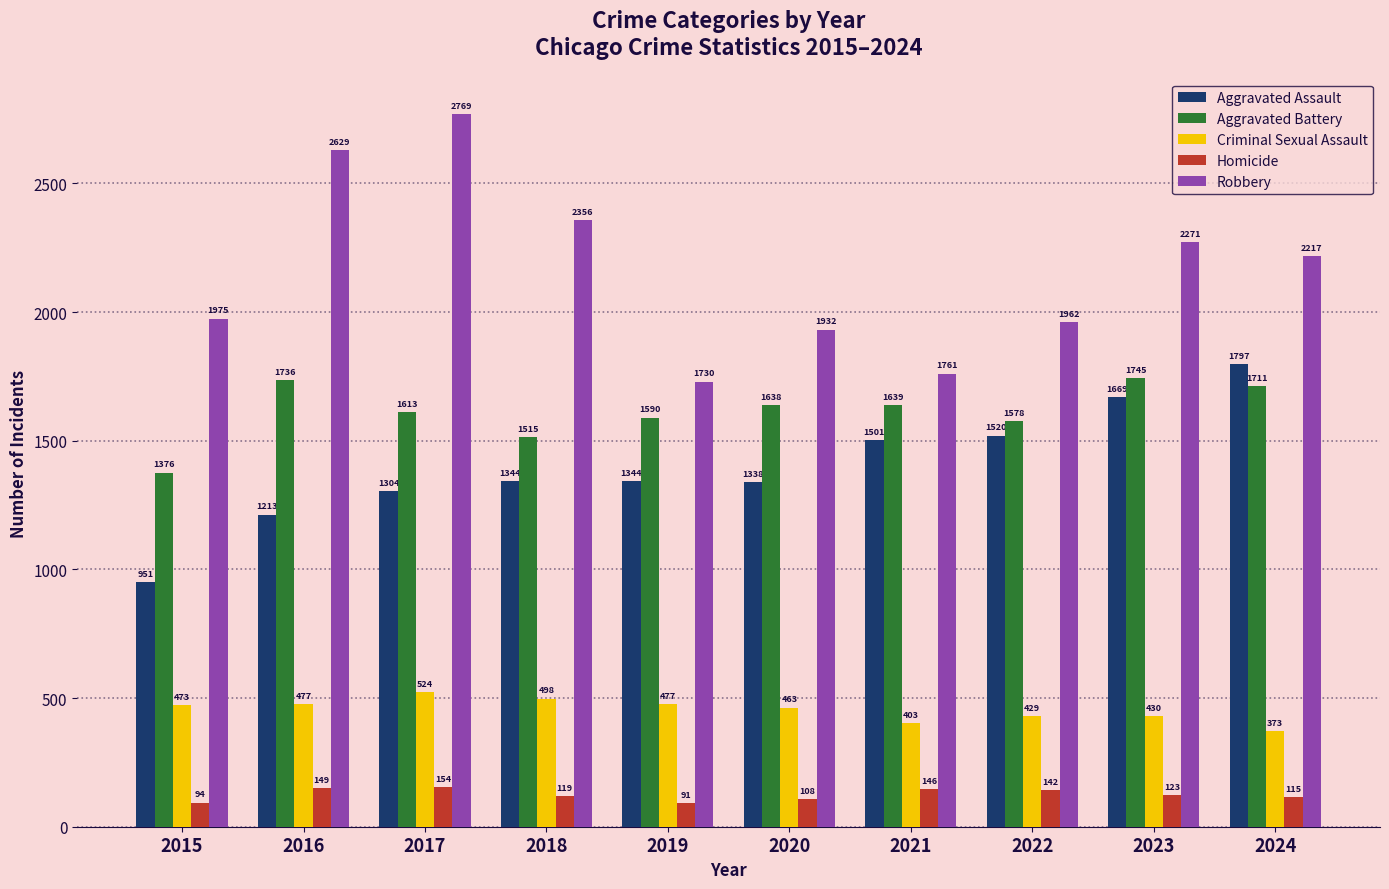

How many groups of bars are there?

10